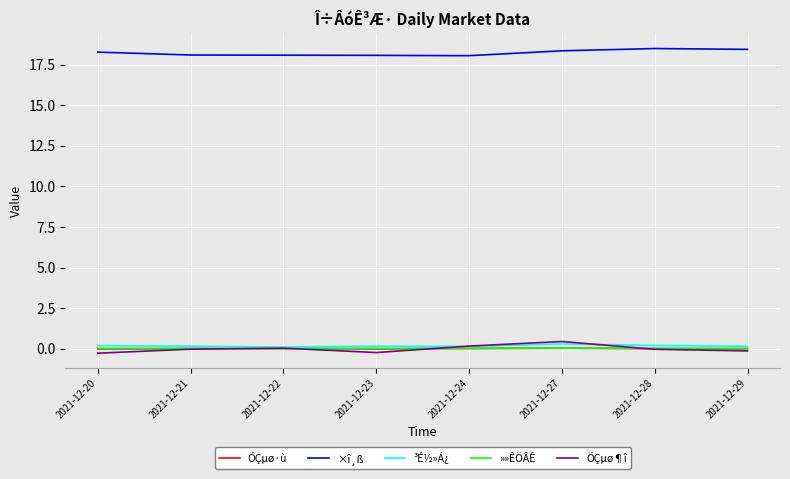

In ³É½»Á¿, how many points are lower than both neighbors (excluding endpoints)?

2